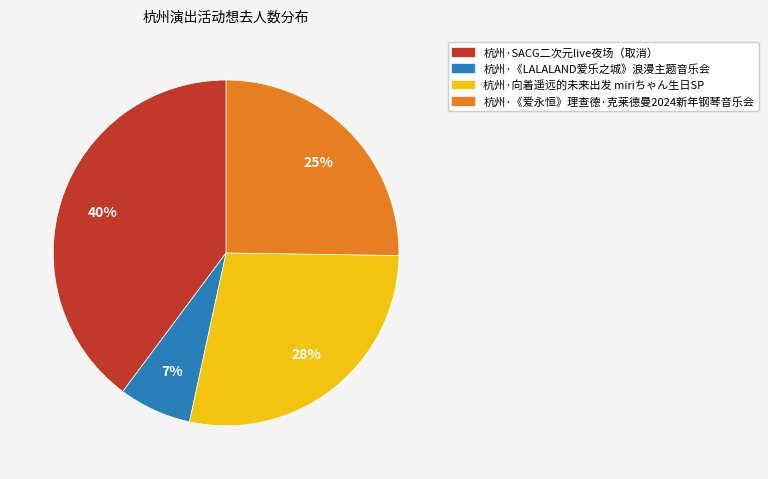

How many segments does this pie chart have?

4